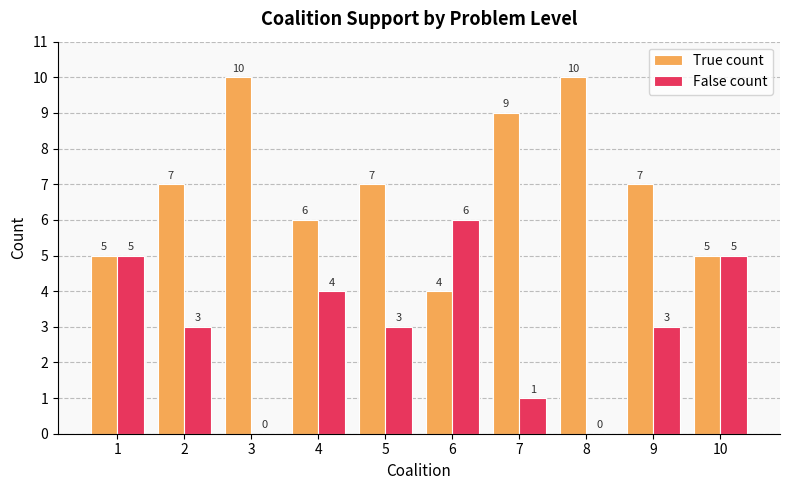

What is the difference between the True count values at 3 and 2?

3